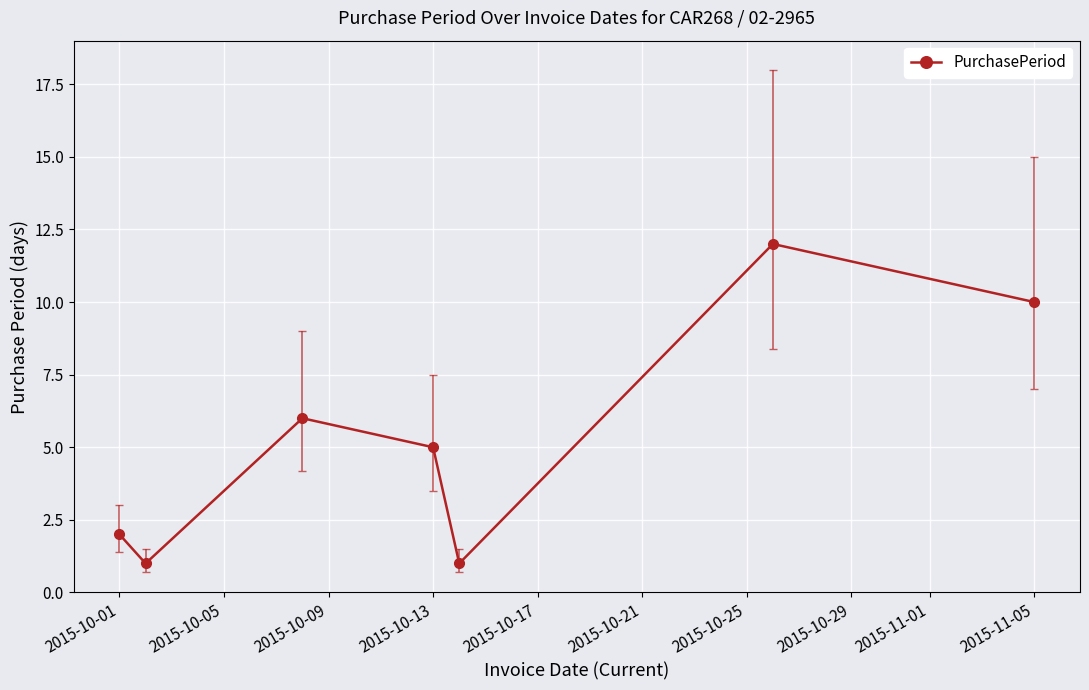

How many points are higher than both their immediate neighbors (excluding endpoints)?

2